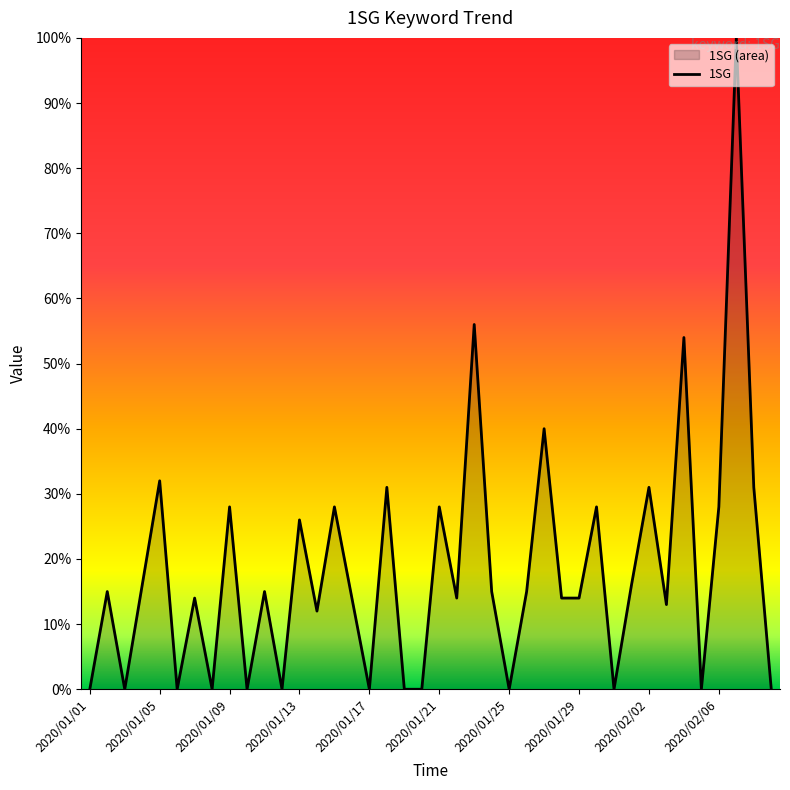

True or false: the data has more than 0 interior local peaks.

True